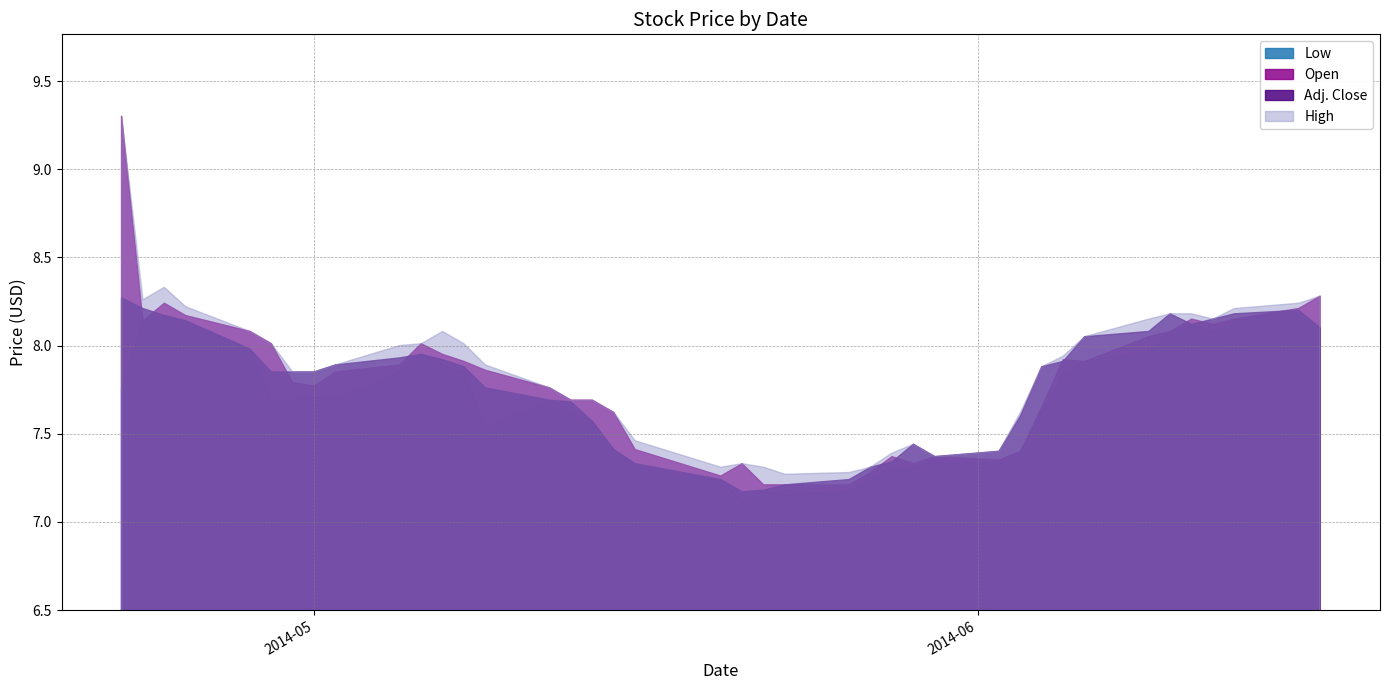

What is the average value of the Adj. Close series?

7.8